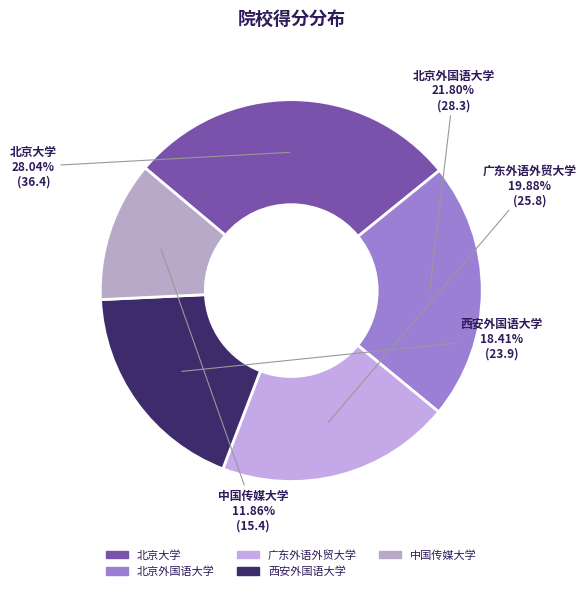

Does any single category account for the majority?

No